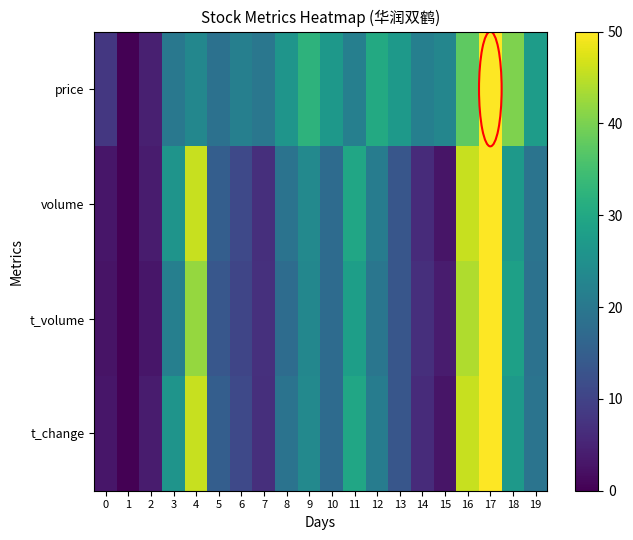

Between 10 and 18, which series saw the biggest shift?

price